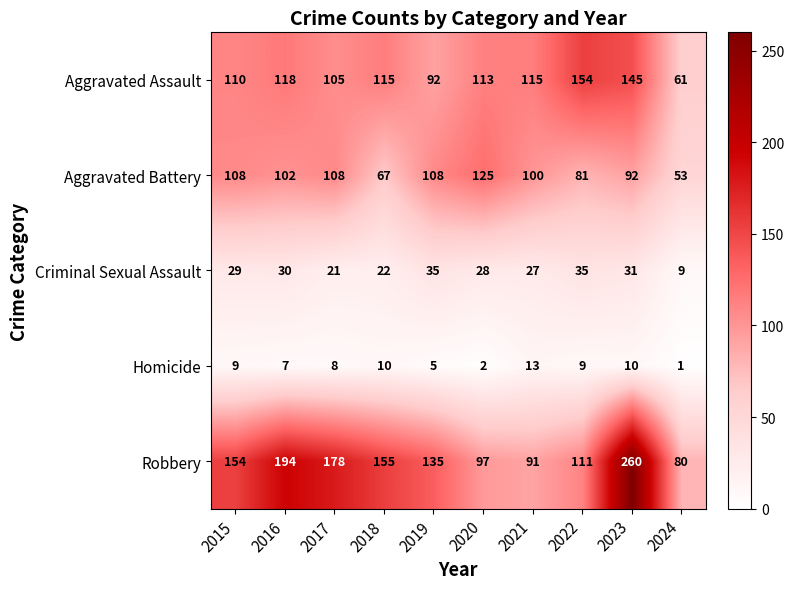

The value of Homicide at 2023 is 10. True or false?

True